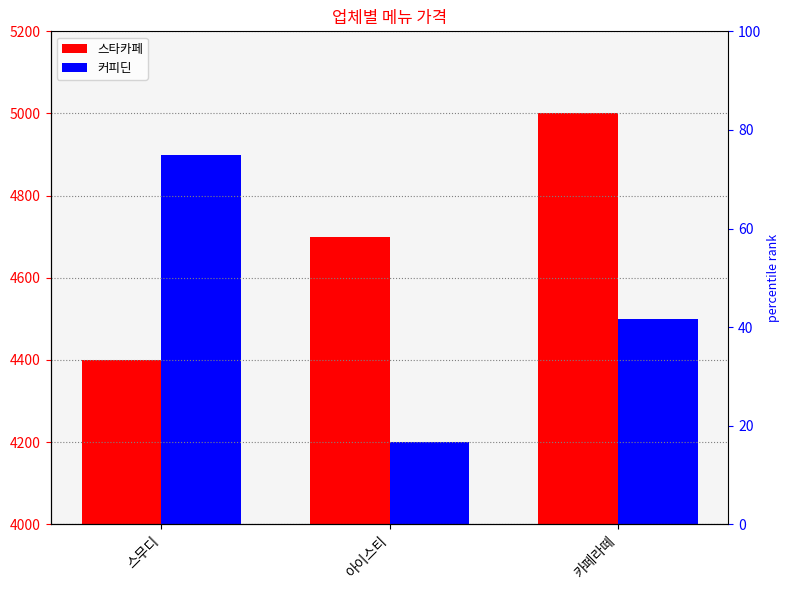

True or false: 스타카페 has a value of 2695 at 카페라떼.

False